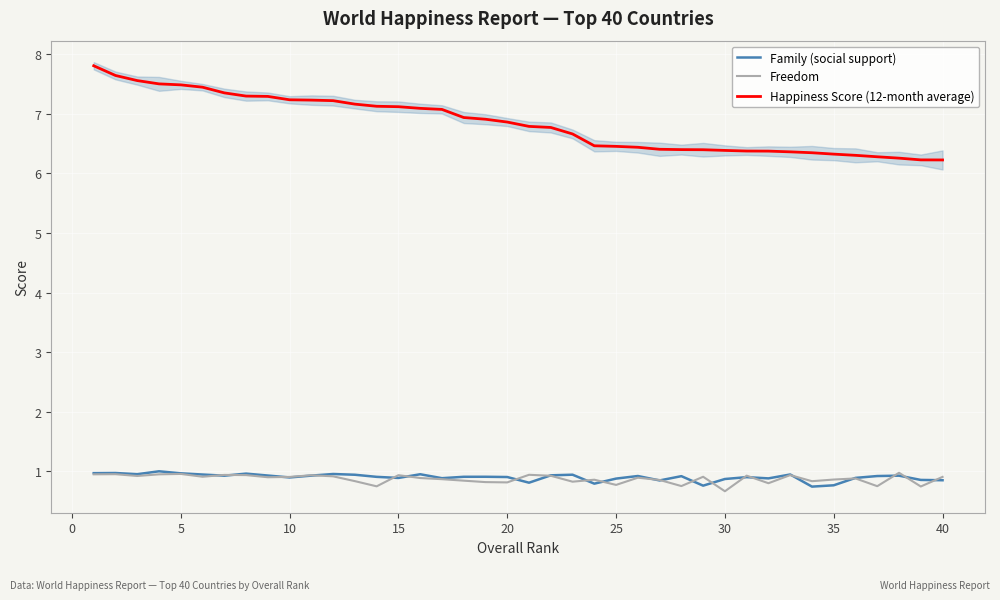

True or false: Happiness Score (12-month average) has a value of 11.8 at 15.

False